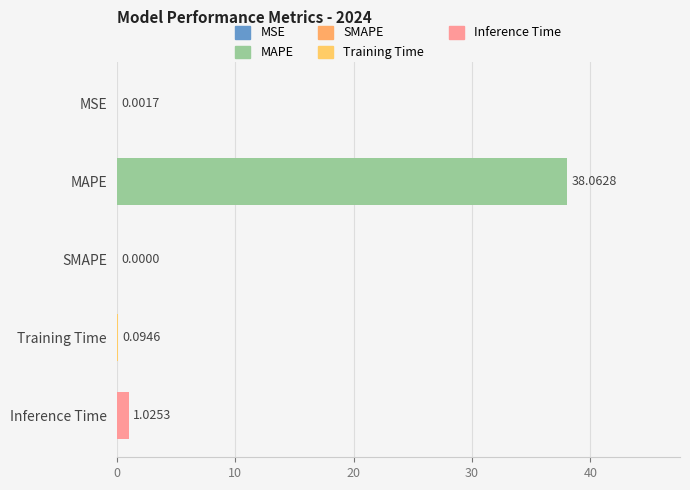

What is the sum of all values?

39.2